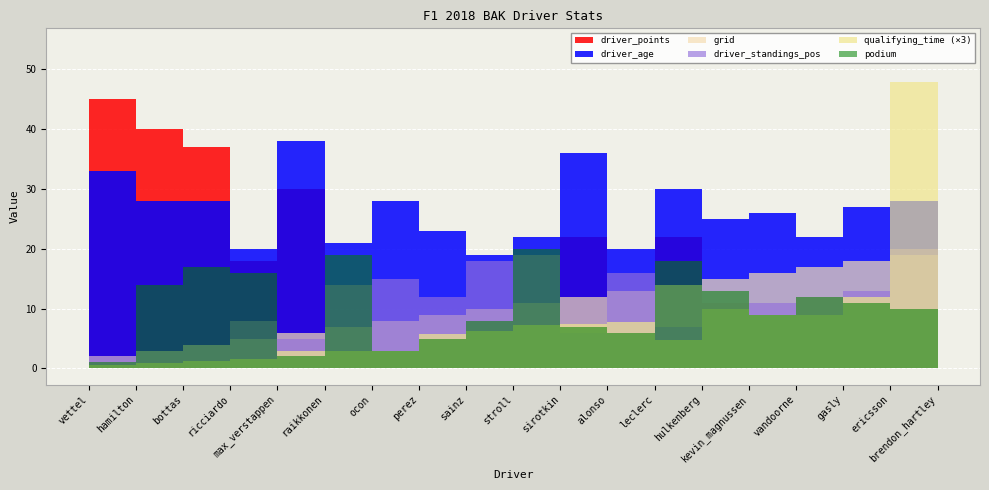

How many data points in qualifying_time are less than 1?

5